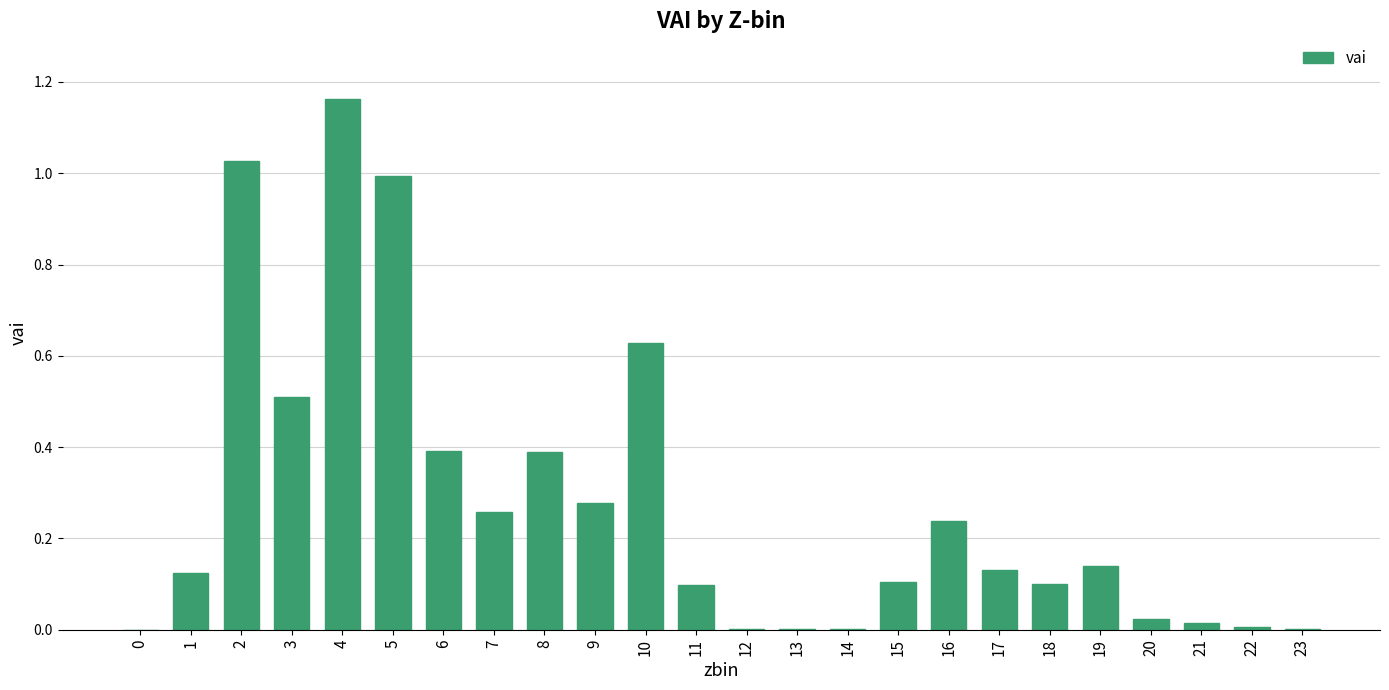

Count the number of categories in the chart.

24